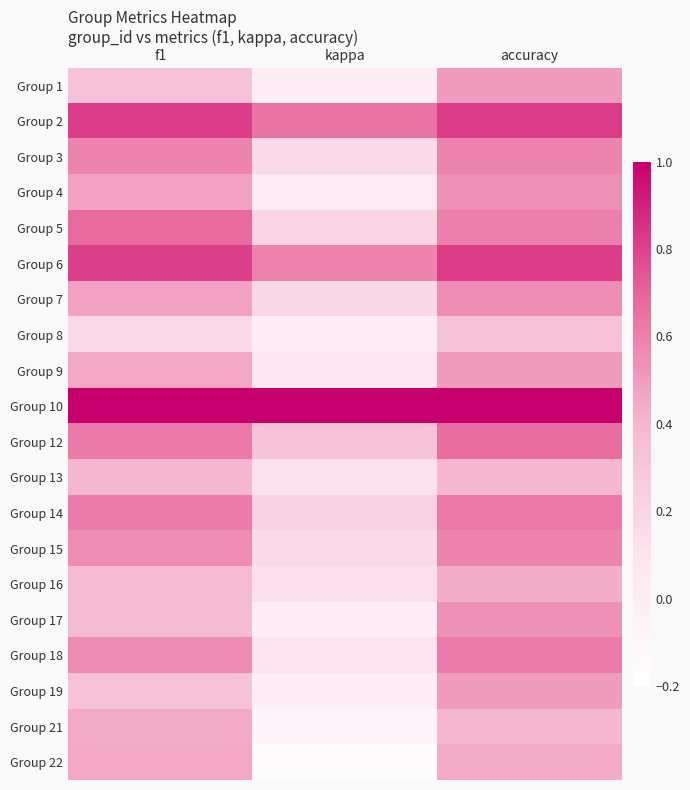

At accuracy, list the series in order from smallest to largest.

Group 8, Group 13, Group 21, Group 16, Group 22, Group 1, Group 9, Group 19, Group 17, Group 4, Group 7, Group 3, Group 15, Group 5, Group 18, Group 14, Group 12, Group 6, Group 2, Group 10